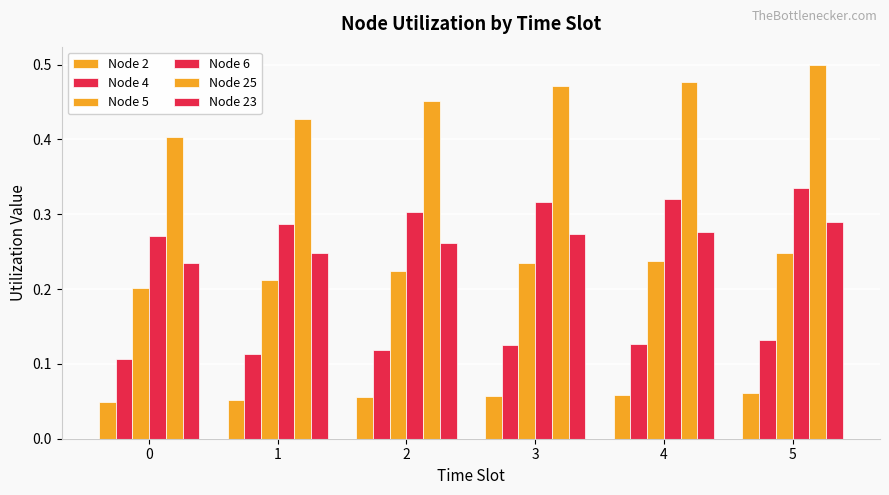

What is the difference between the highest and lowest values at 4?

0.4